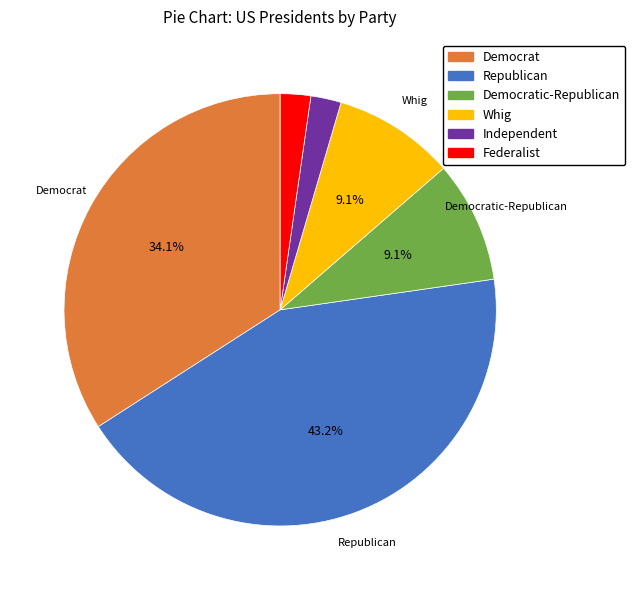

To the nearest percent, what is the average slice percentage?

17%